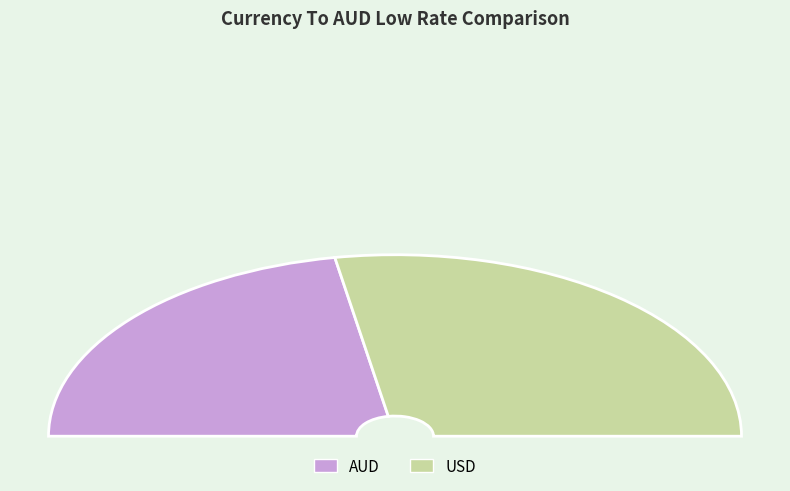

Count the number of slices in the pie.

2